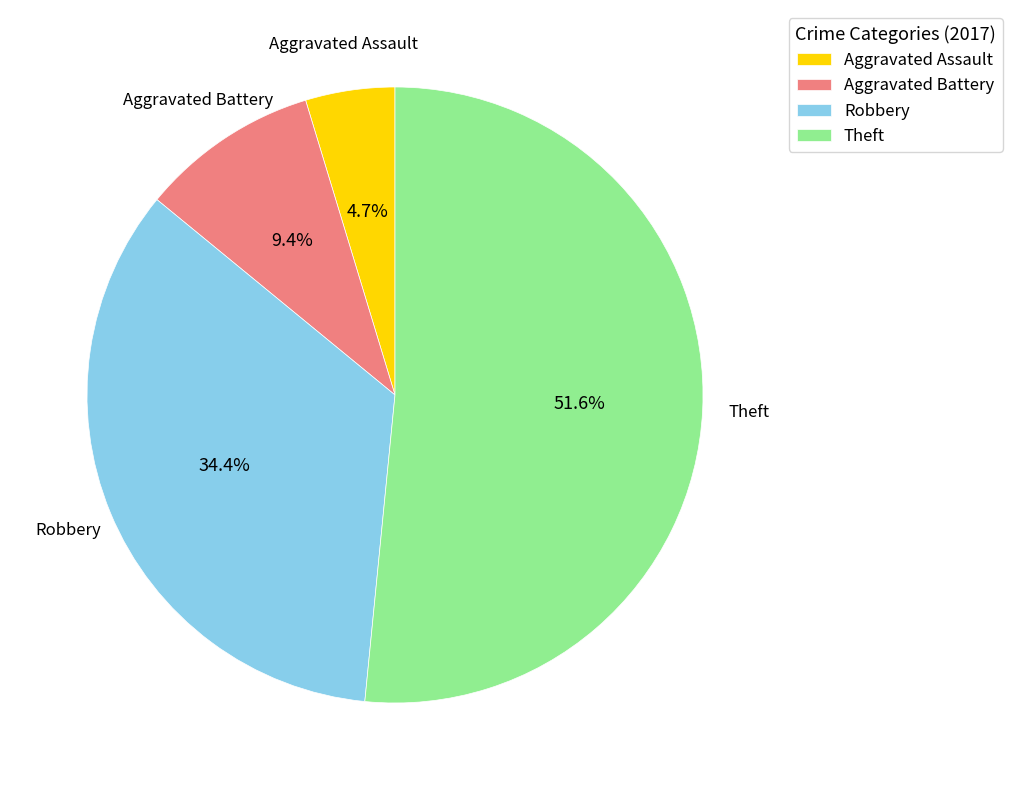

What is the total percentage of Aggravated Assault and Theft?

56.2%